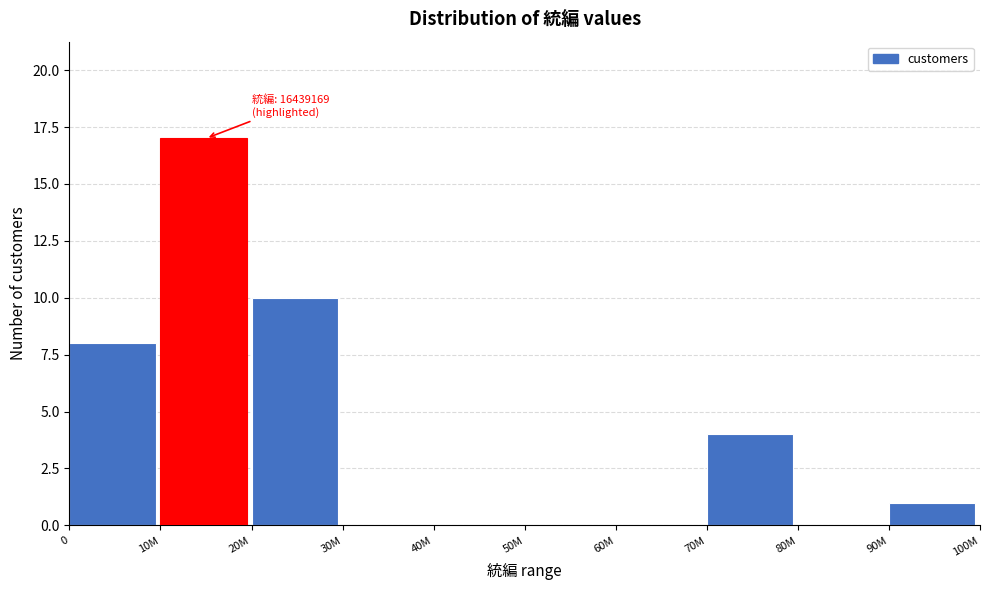

Reading left to right, extract all data points from this chart.

0=8	10M=17	20M=10	30M=0	40M=0	50M=0	60M=0	70M=4	80M=0	90M=1